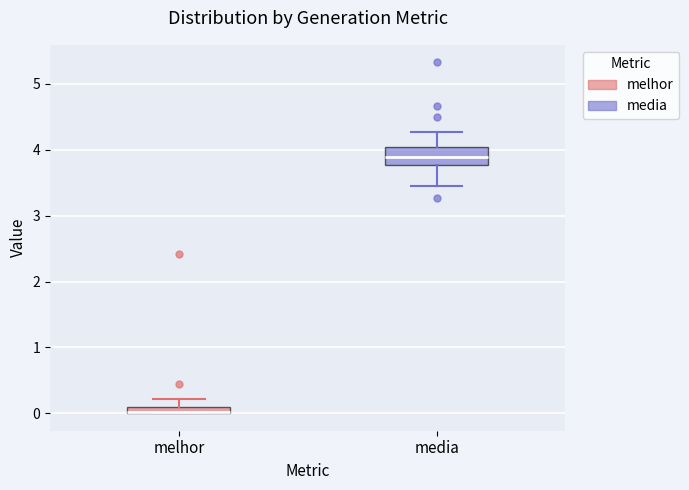

Where is the upper edge of the box for melhor on the y-axis? The values are not printed on the chart, so give them approximately, as read against the axis.

0.1